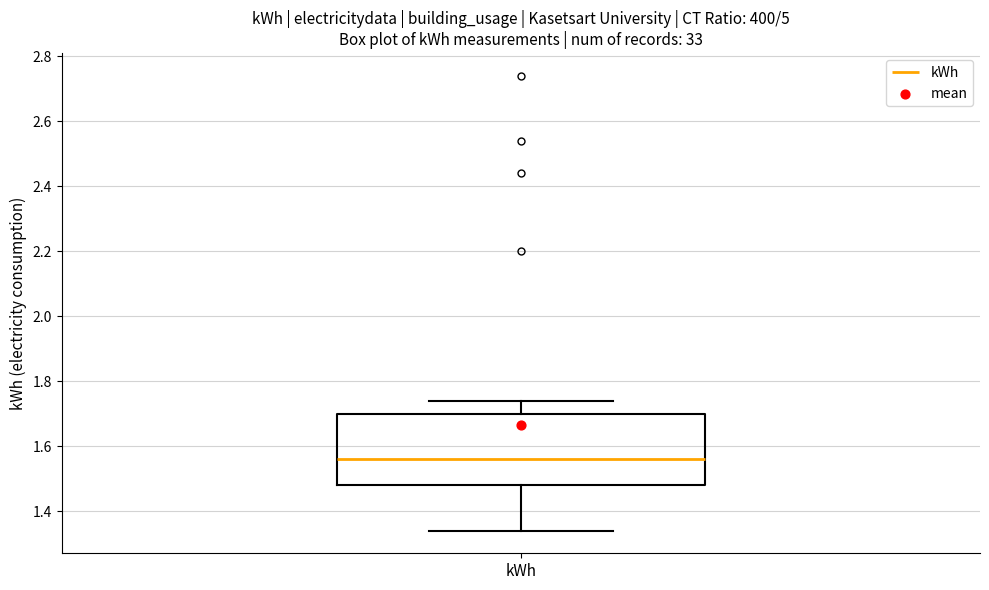

Where does the median line of the box for kWh sit on the y-axis? The values are not printed on the chart, so give them approximately, as read against the axis.

1.56